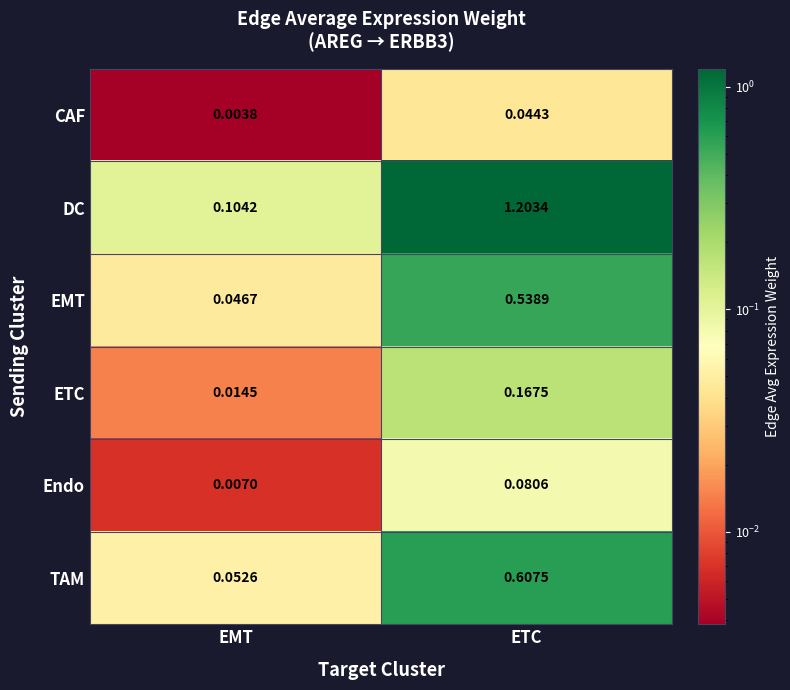

Between EMT and ETC, which series saw the biggest shift?

DC